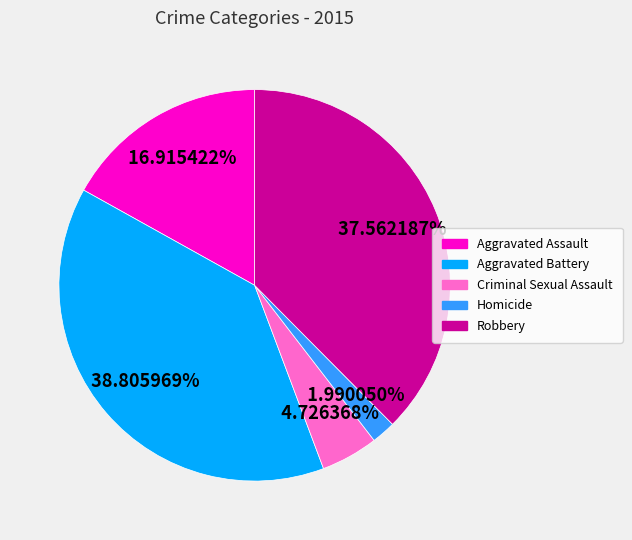

What is the smallest slice in the pie chart?

Homicide